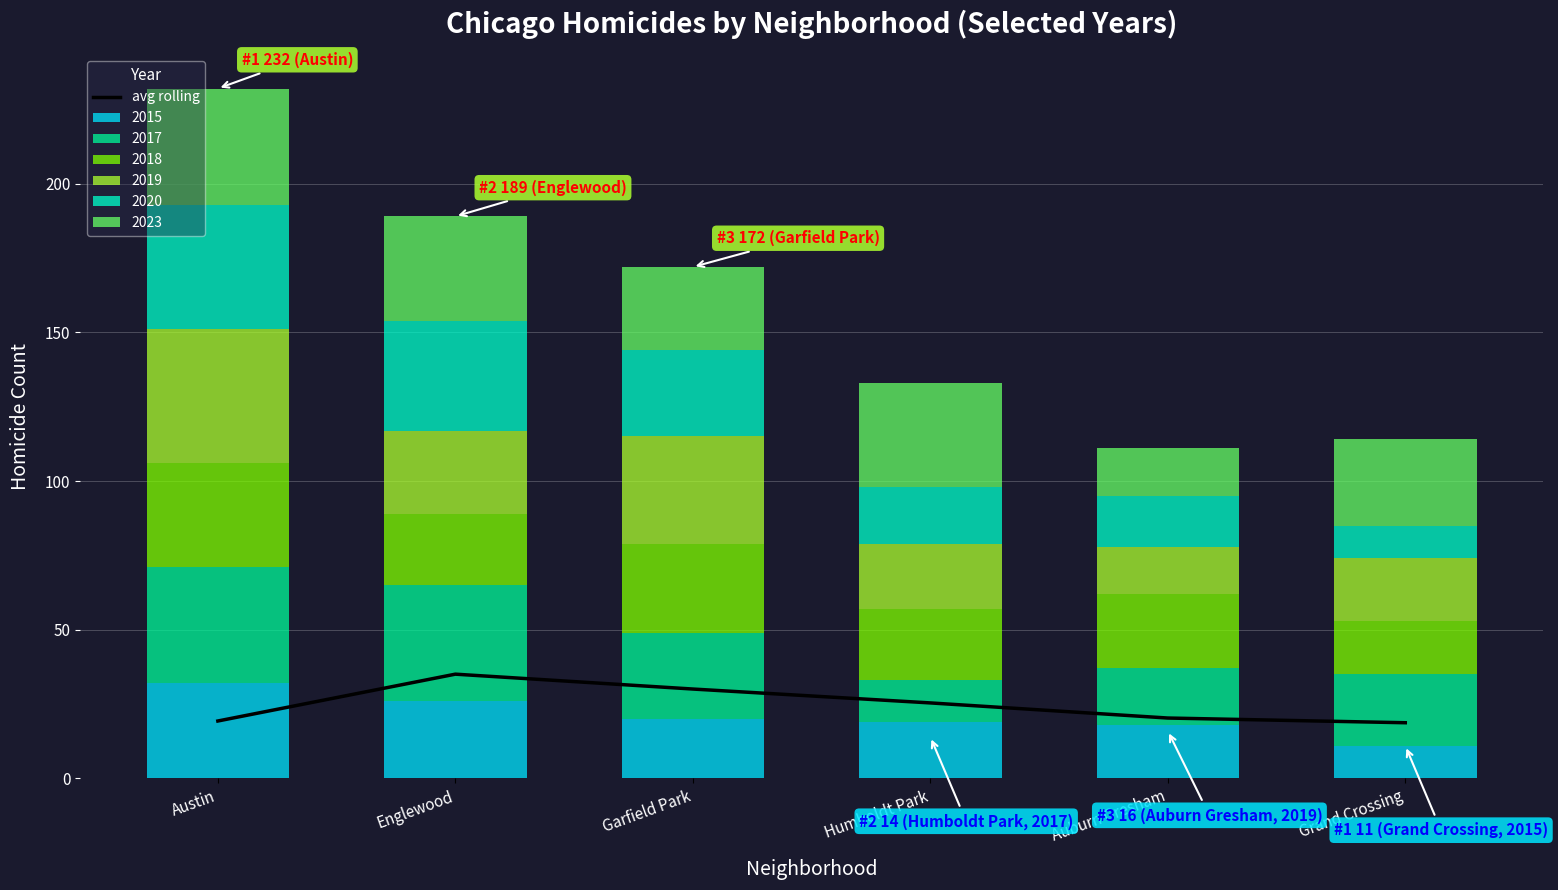

Is it true that the value at Austin is 19.3?

True